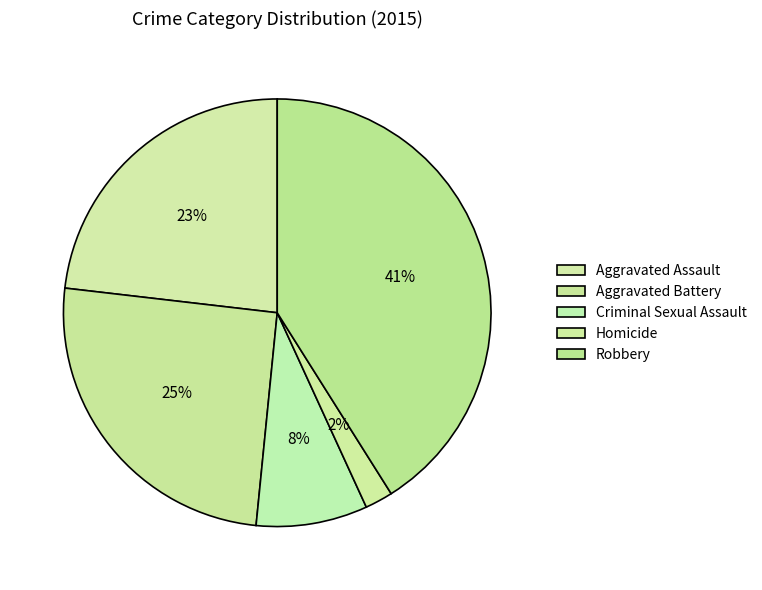

What is the ratio of the value at Aggravated Assault to the value at Aggravated Battery?

0.9